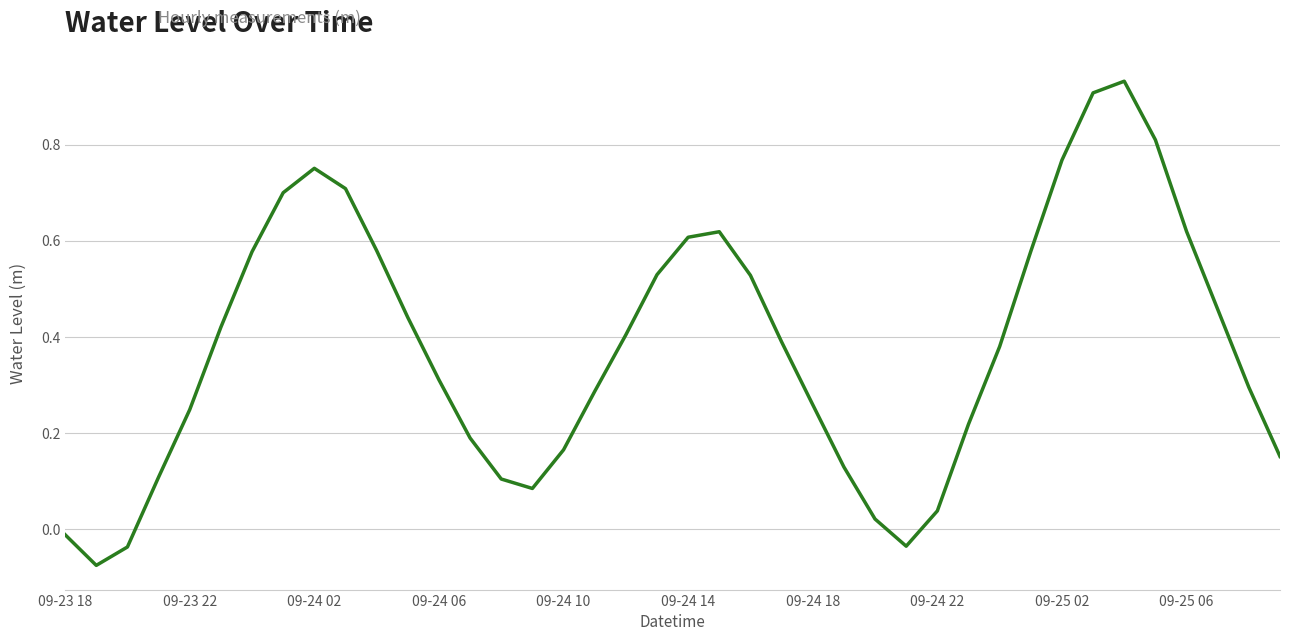

What is the difference between the maximum and minimum values?

1.0